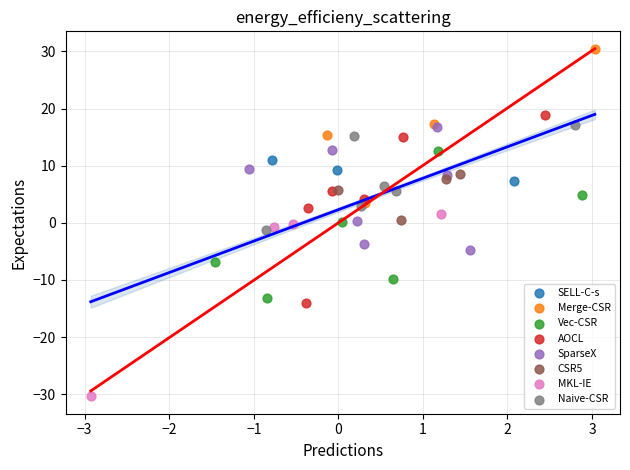

Which series reaches the maximum Y coordinate?

Merge-CSR